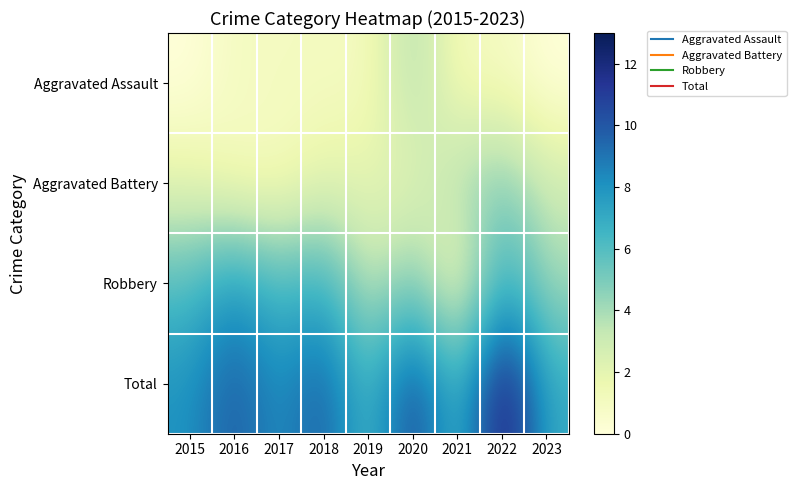

What is the spread (max minus min) of values at 2019?

5